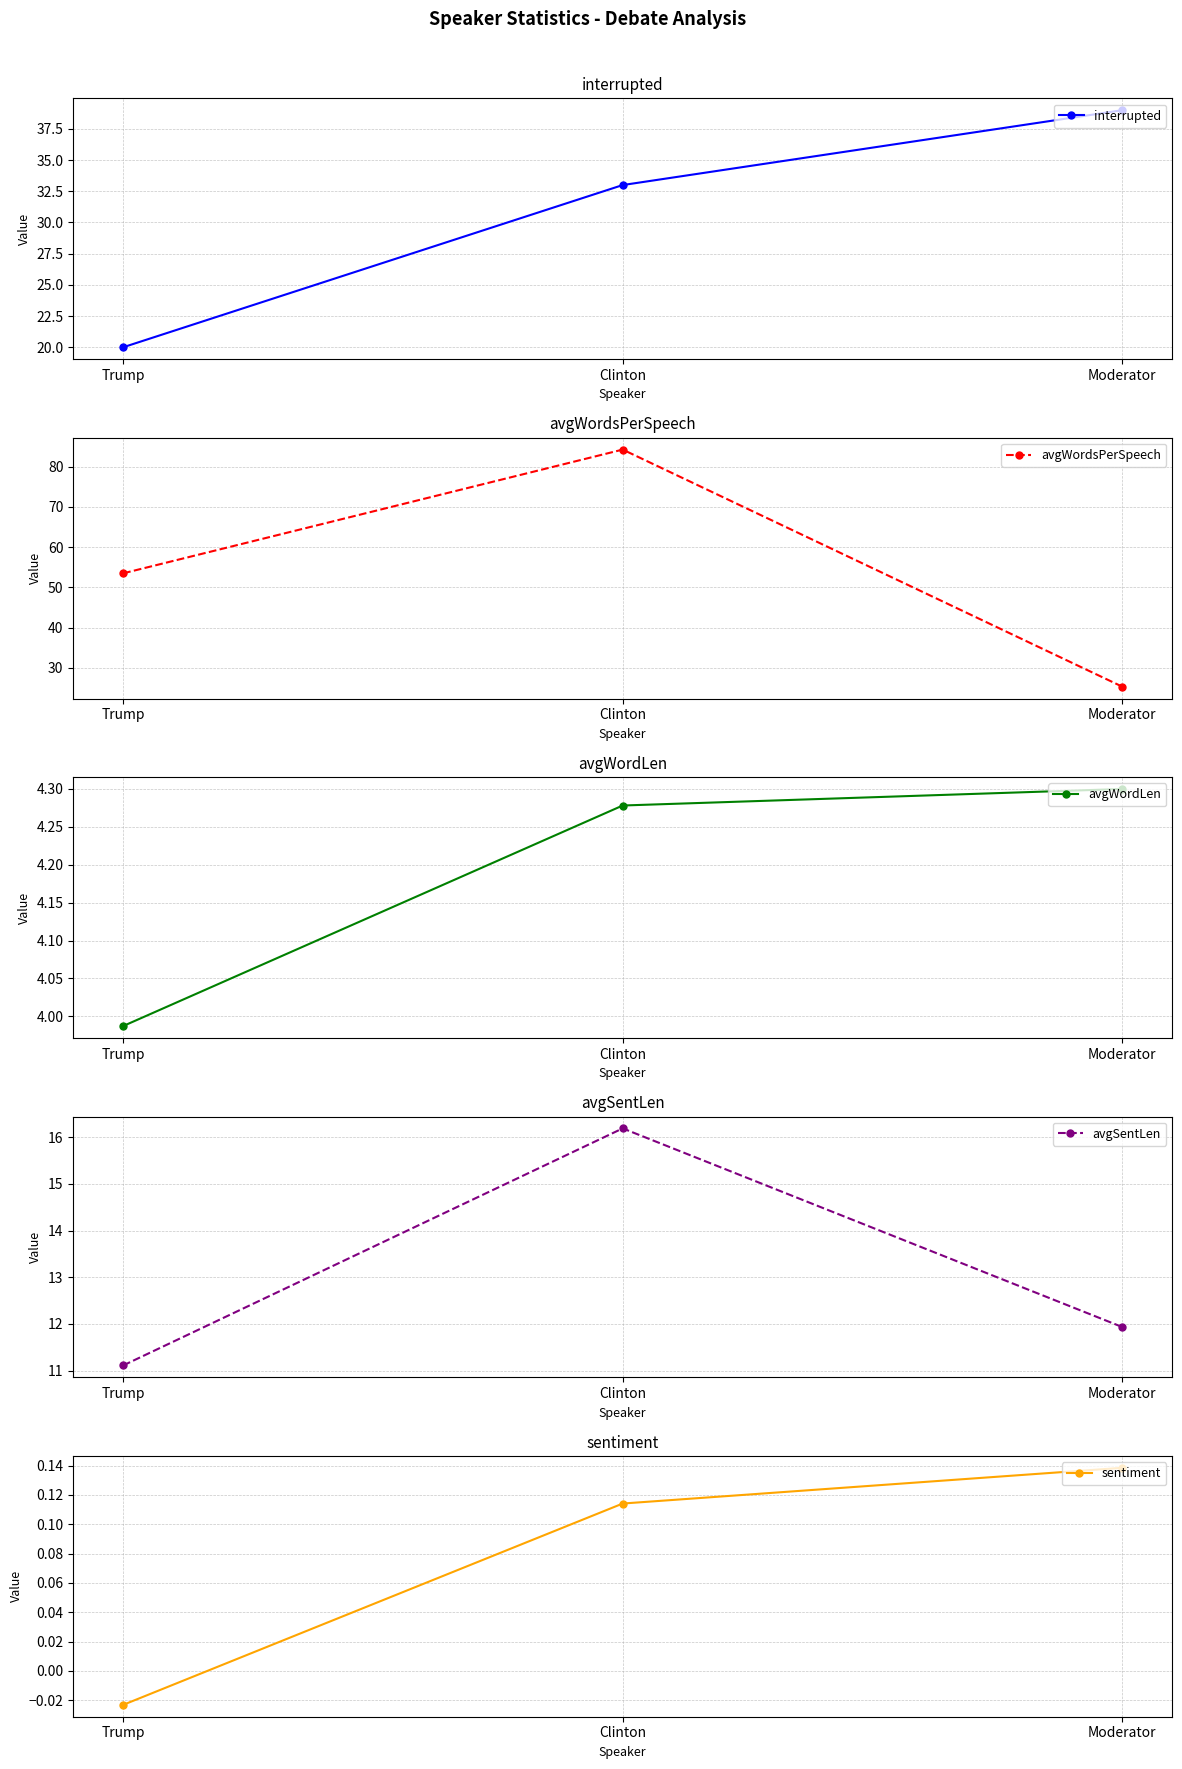

What are all the series names shown in the legend?

interrupted, avgWordsPerSpeech, avgWordLen, avgSentLen, sentiment